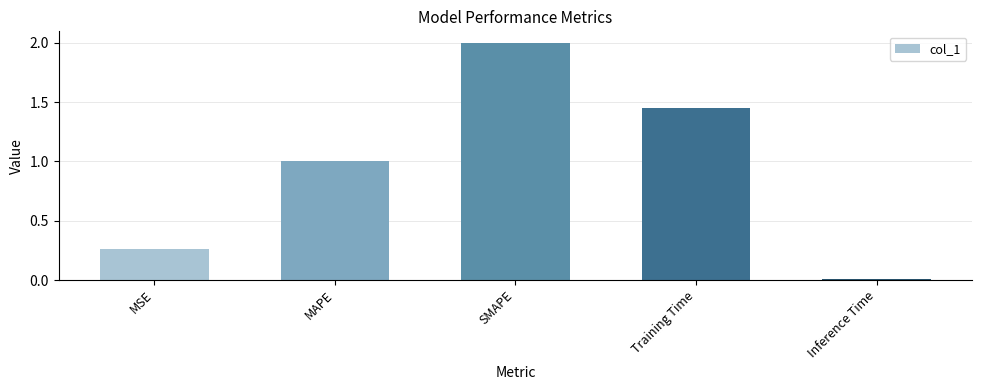

Between Training Time and MAPE, which is larger?

Training Time